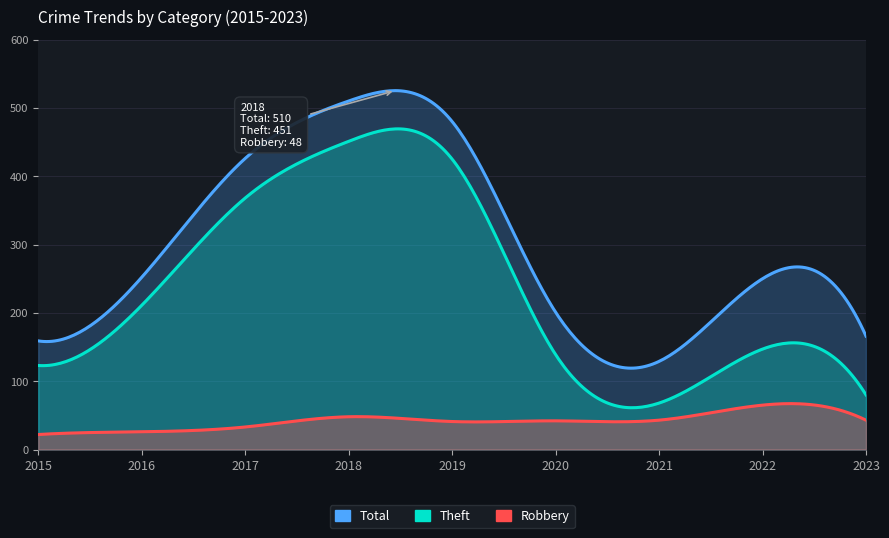

Reading left to right, what are all the values shown in this chart?

Total: 159	252	426	510	480	201	129	250	166
Theft: 123	211	368	451	425	139	68	147	80
Robbery: 22	26	33	48	41	42	43	65	43